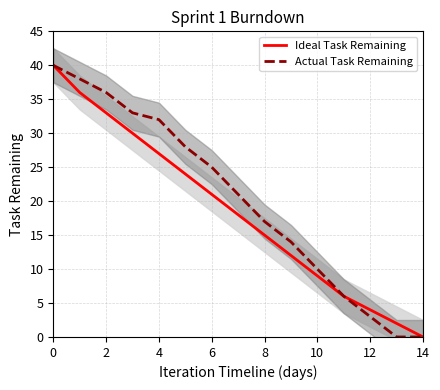

What is the maximum value for Actual Task Remaining?

40